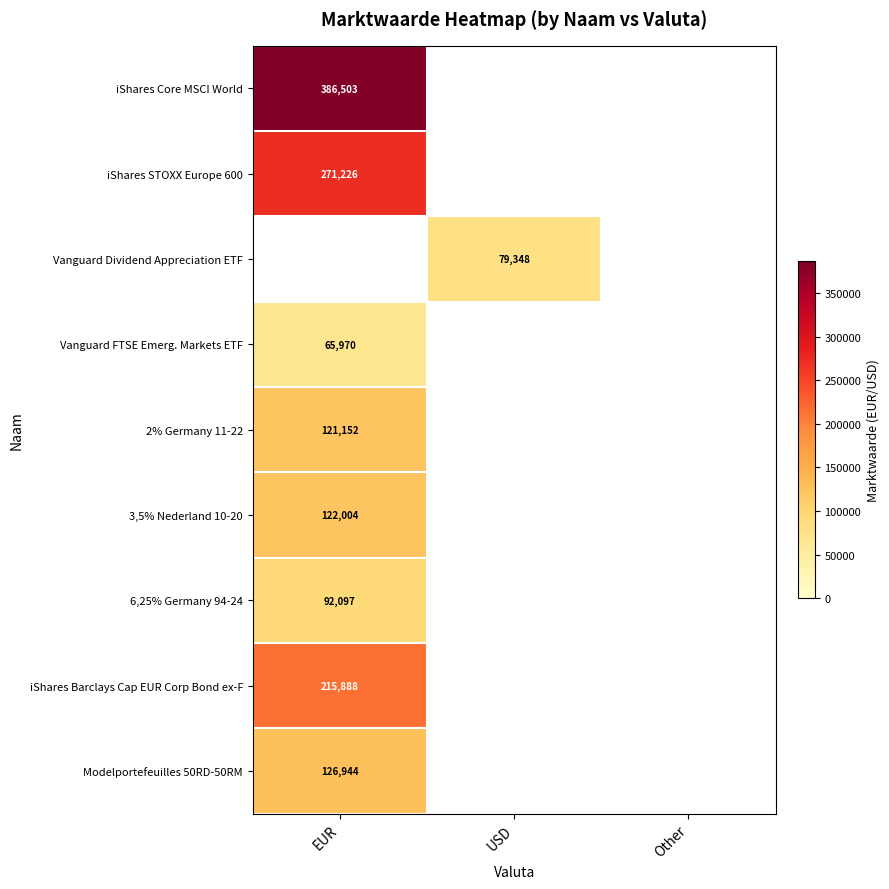

Is the value of Vanguard Dividend Appreciation ETF at USD greater than the value of Modelportefeuilles 50RD-50RM at EUR?

No